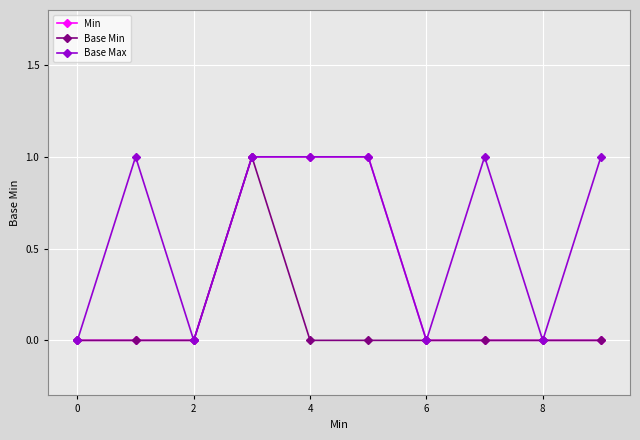

Count the number of data series in this chart.

3